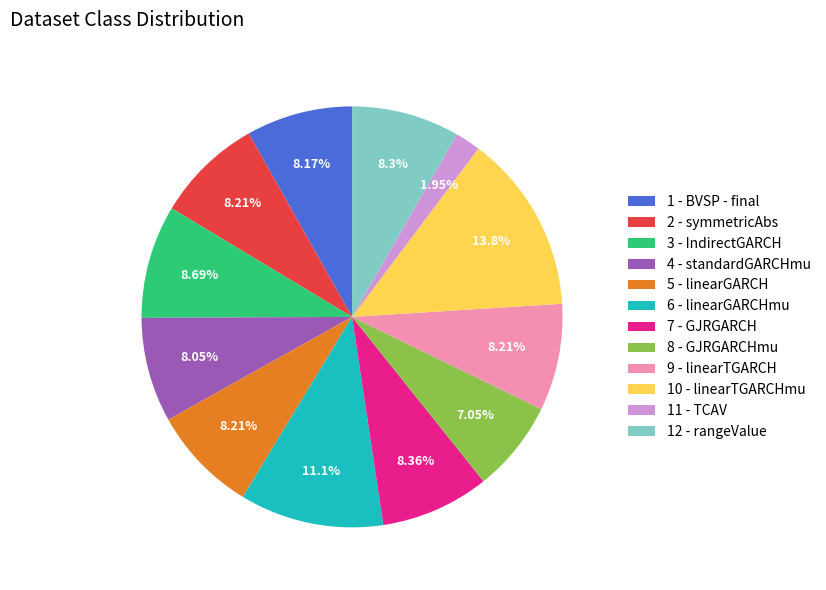

How many slices are in this pie chart?

12